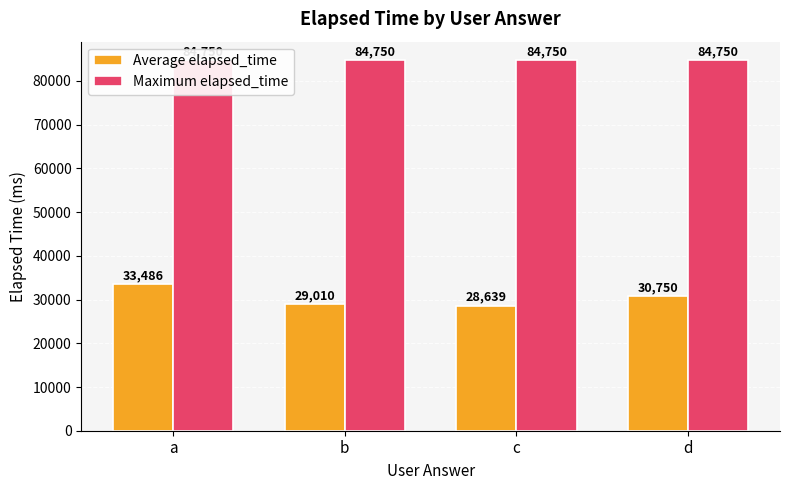

What is the value of the Maximum elapsed_time bar at the 4th from the left?

84750.0